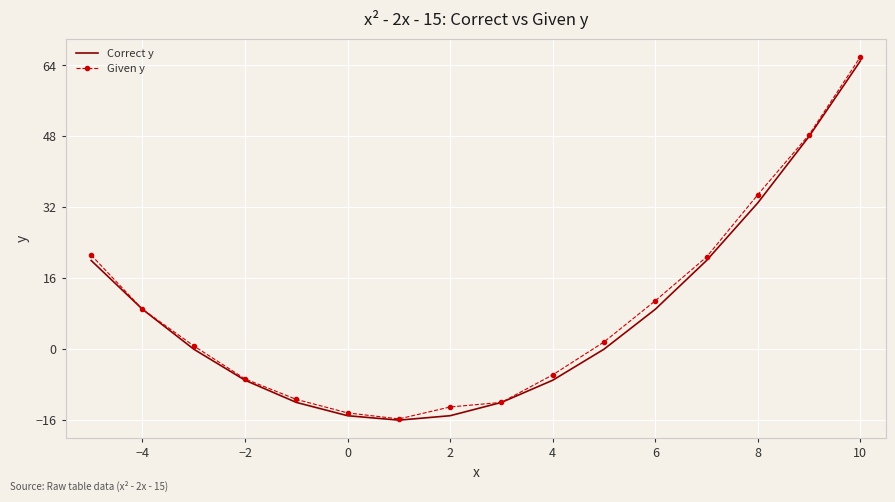

At how many categories does at least one series exceed 52?

1